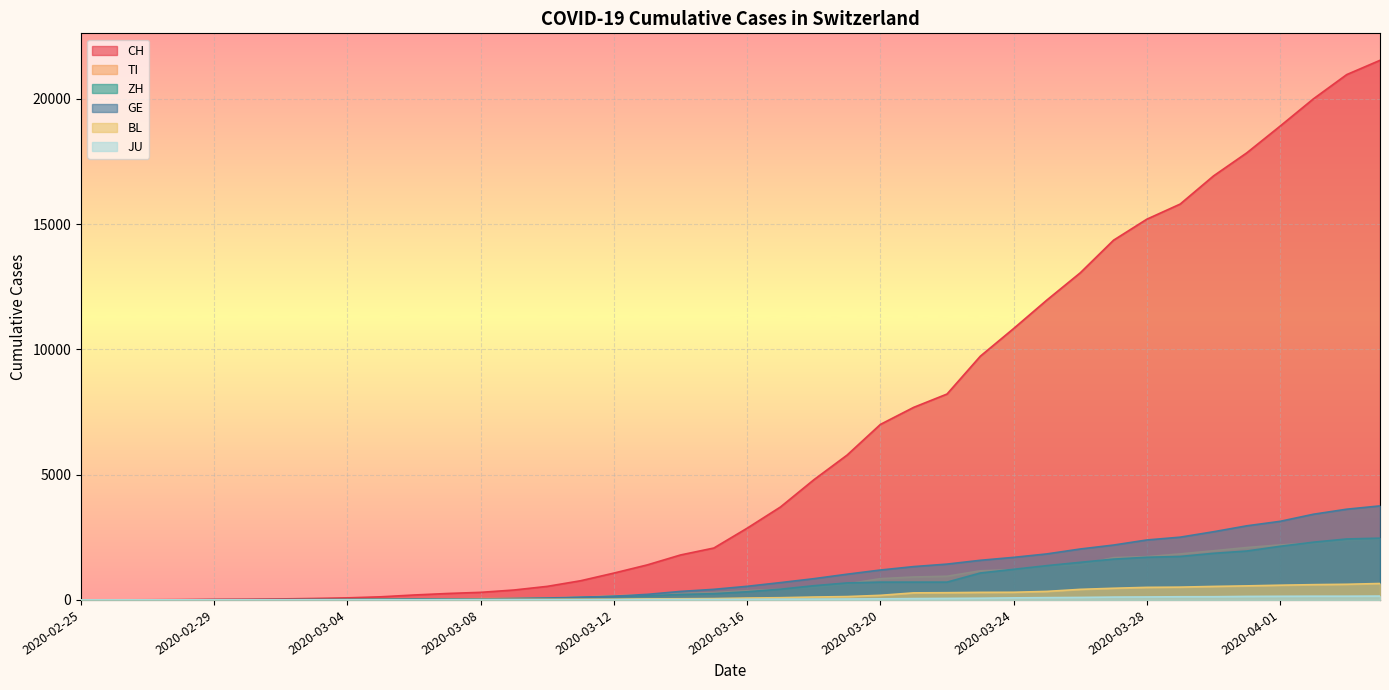

Which series has the largest range (max minus min)?

CH